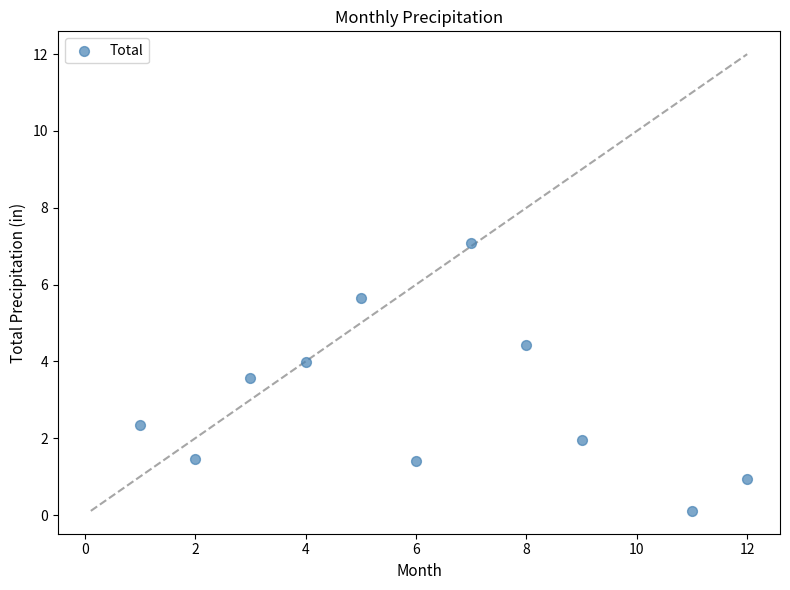

What is the range of Y values (max minus min)?

7.0